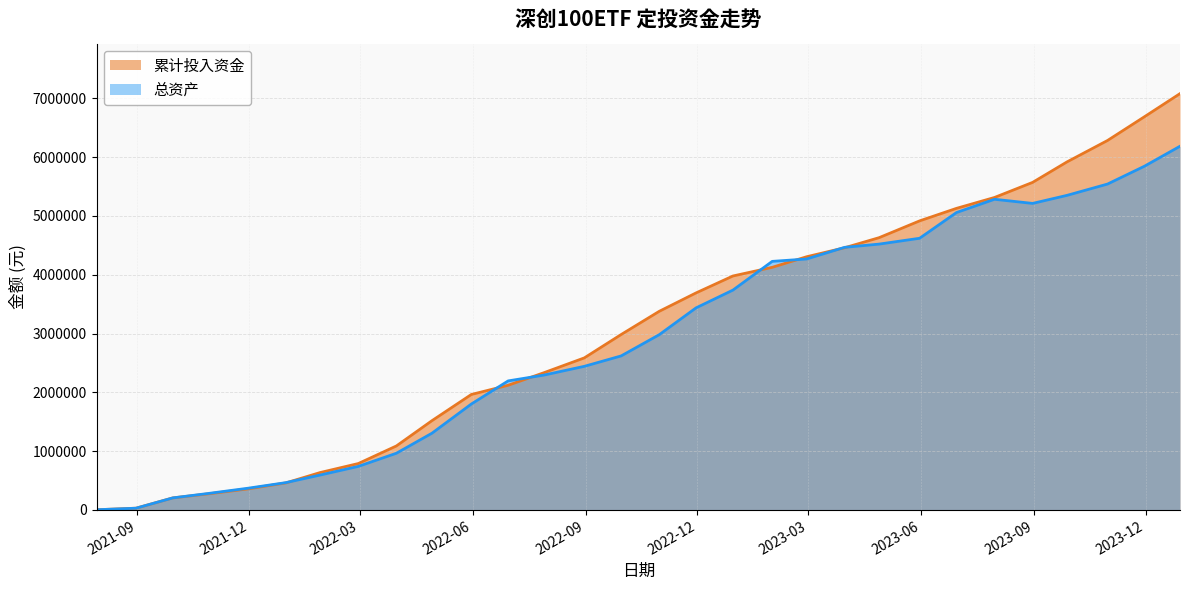

True or false: 累计投入资金 and 总资产 cross at least once.

True